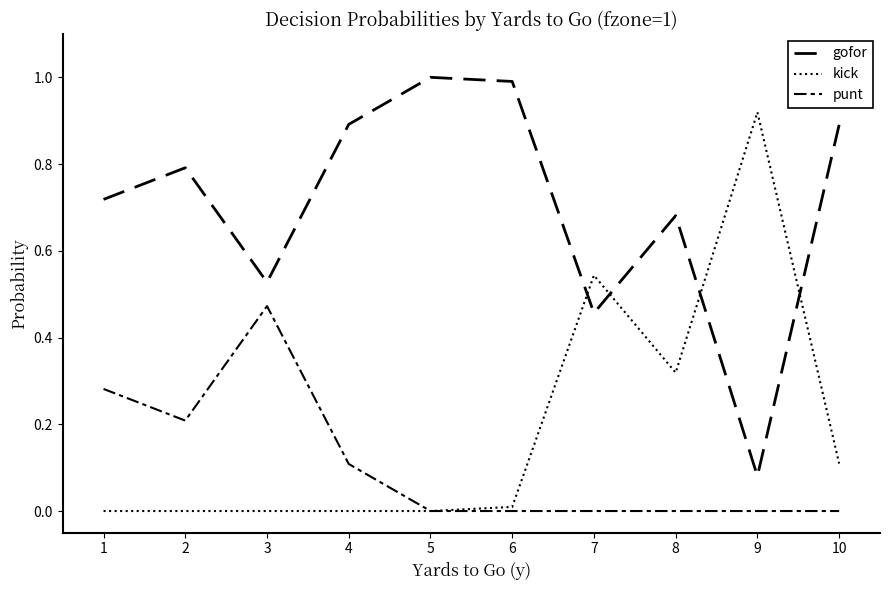

Which series changed the most between 7 and 10?

kick